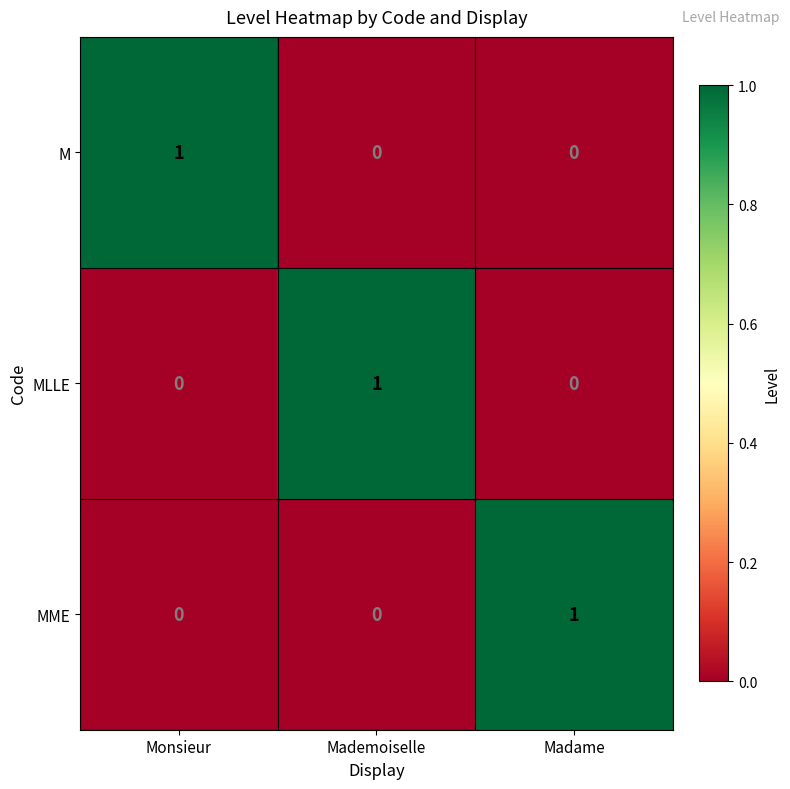

How many categories are shown in the chart?

3